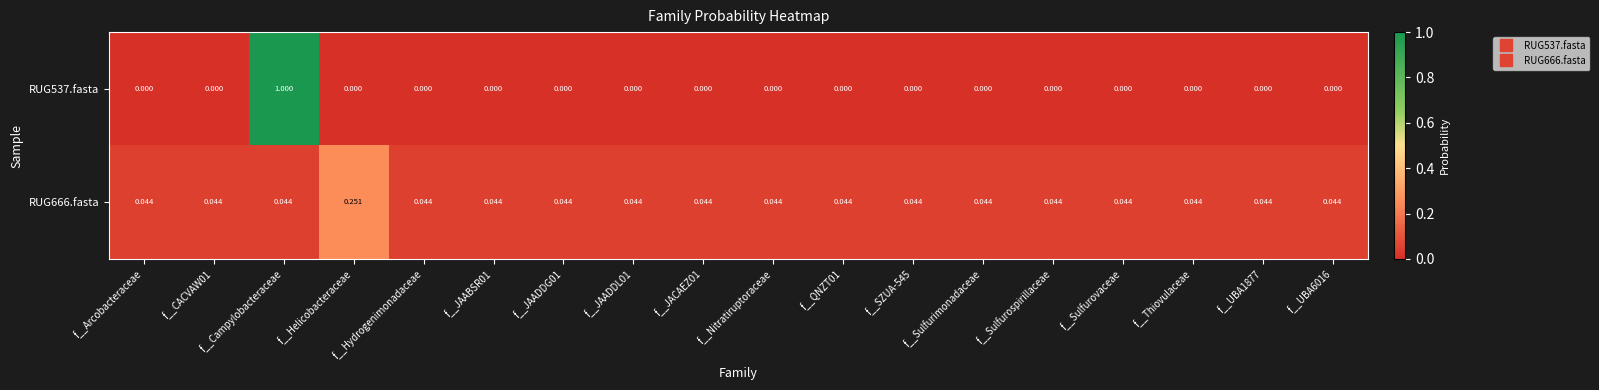

Which category has the highest value across all series?

f__Campylobacteraceae